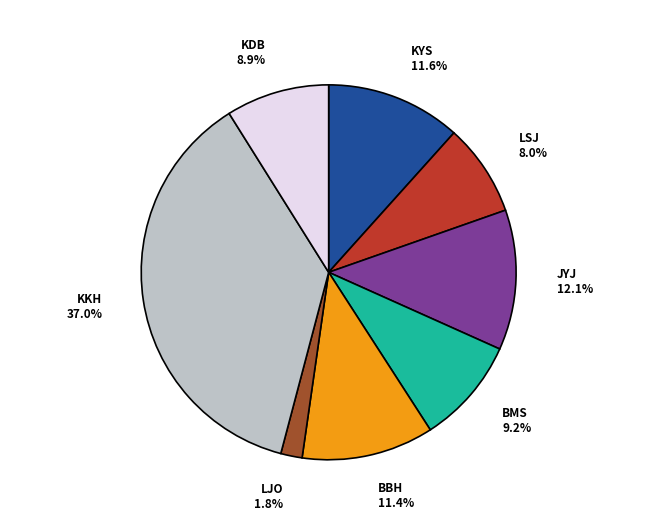

Is there a majority slice in this chart?

No